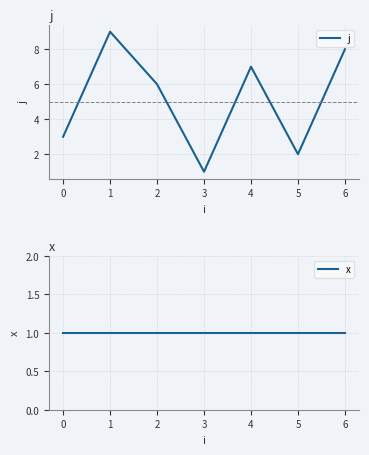

The value of j at 0 is 3. True or false?

True